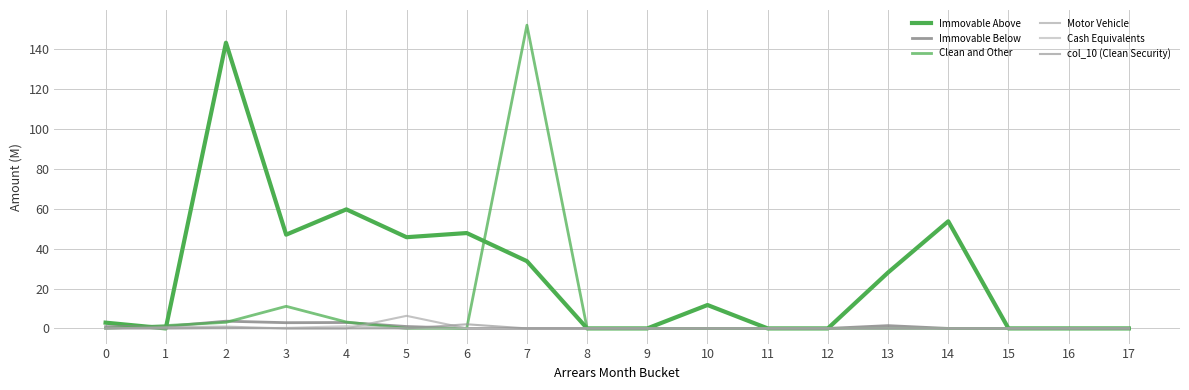

What is the difference between the second highest and minimum values in the col_10 (Clean Security) series?

0.3